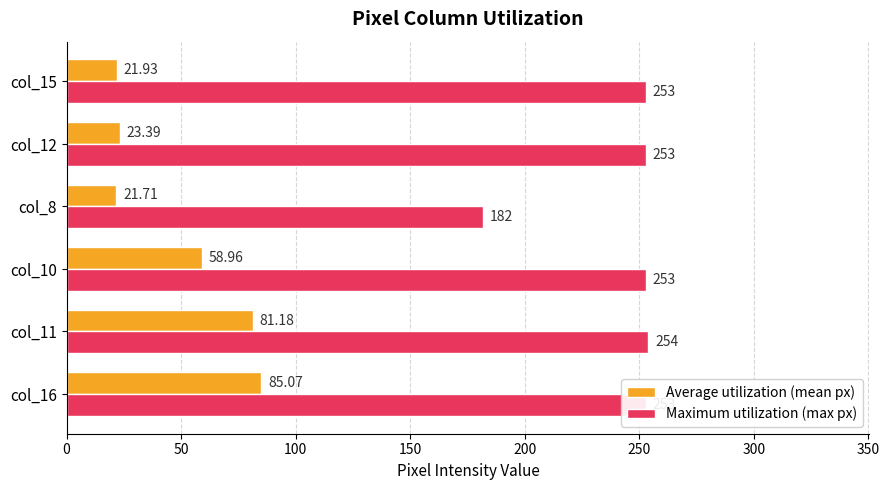

Rank the series by their average value, from highest to lowest.

Maximum utilization (max px), Average utilization (mean px)